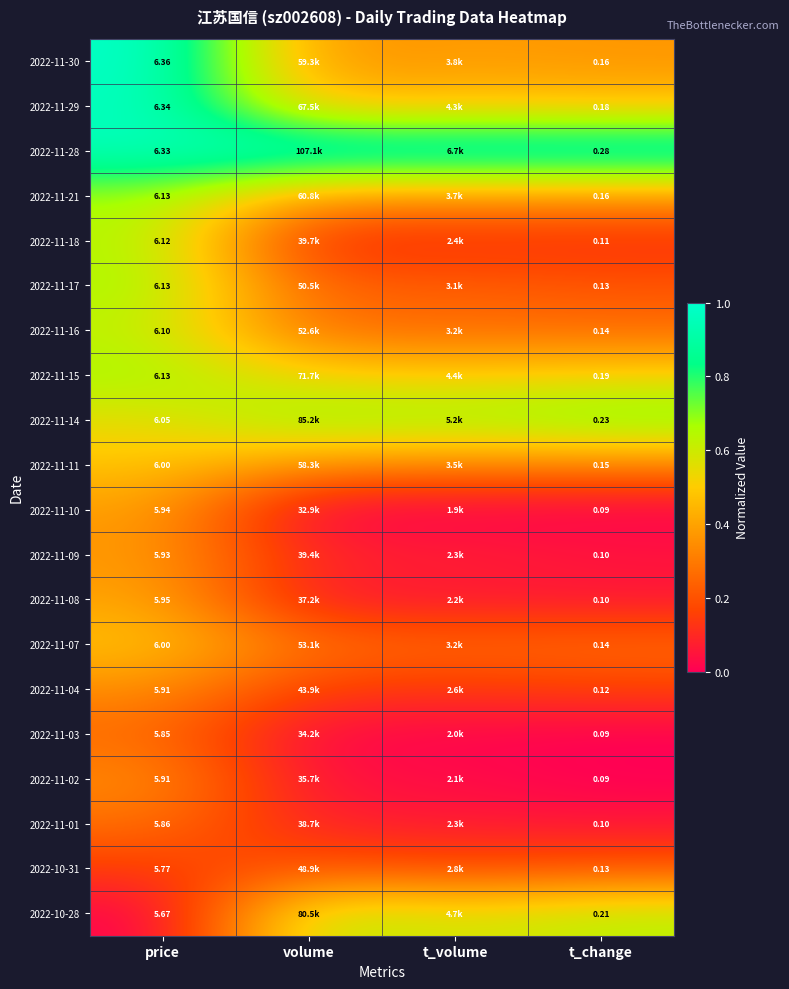

Is the value of 2022-10-28 at t_change greater than the value of 2022-11-03 at price?

No